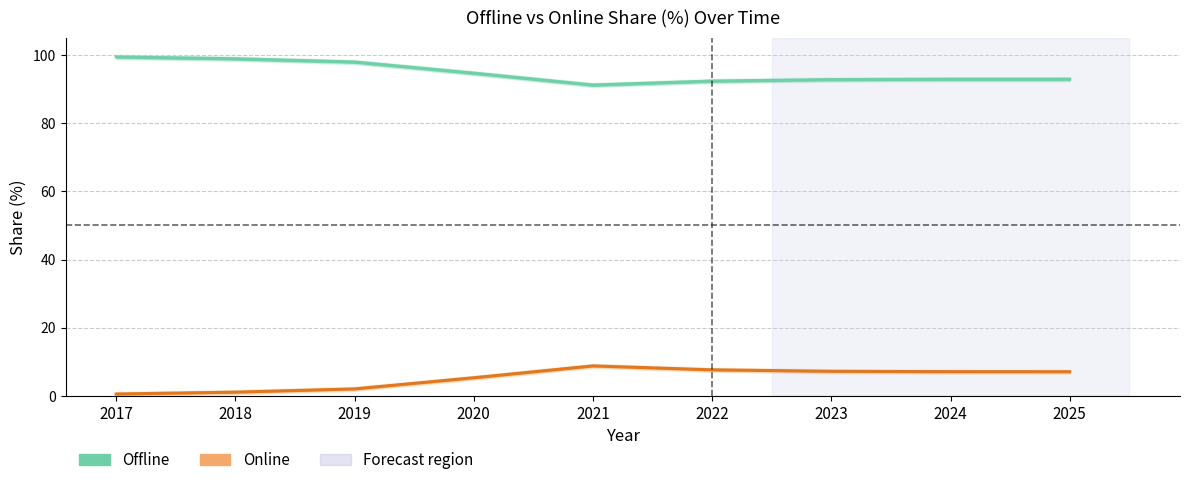

True or false: Online has more than 0 interior local peaks.

True